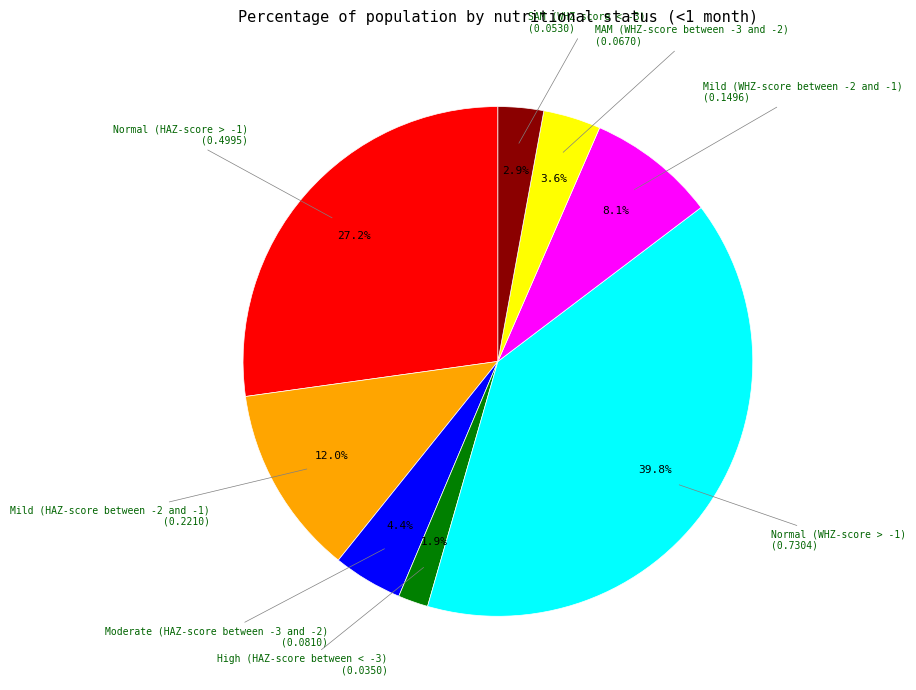

Is there a majority slice in this chart?

No